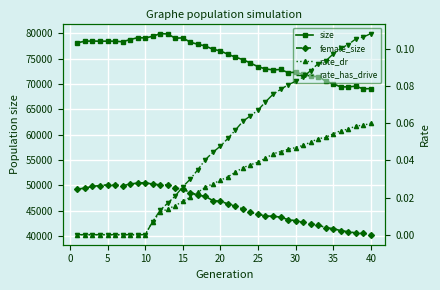

Rank the series by their maximum value, from highest to lowest.

size, female_size, rate_has_drive, rate_dr